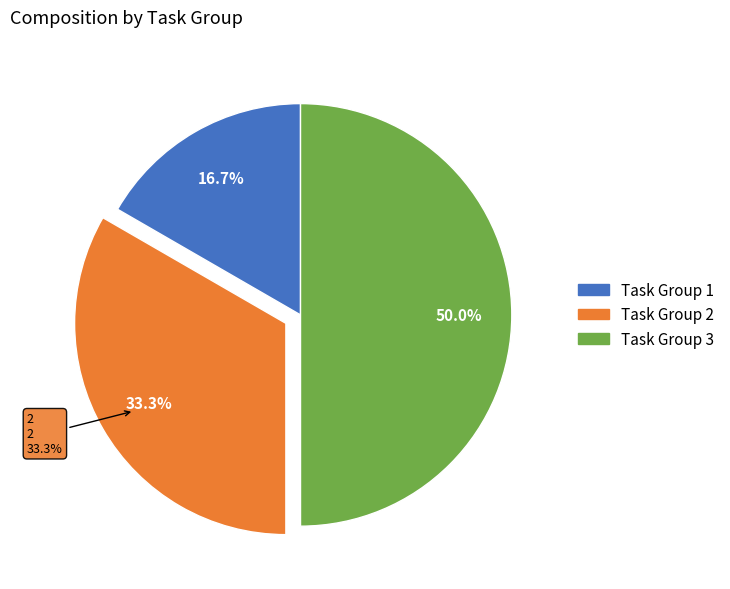

Do 2 and 3 together represent more than half of the pie?

Yes